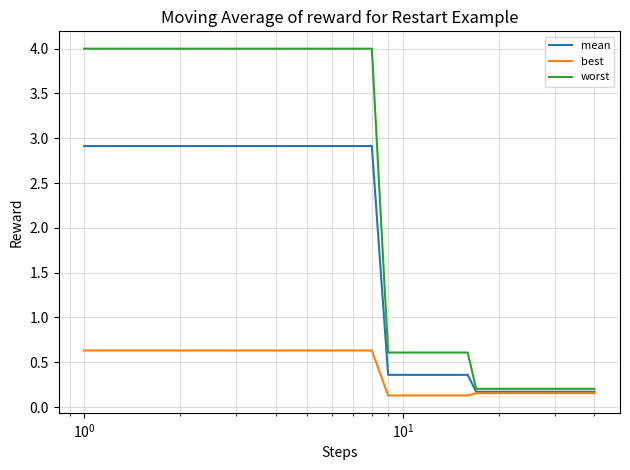

Count the number of categories in the chart.

40